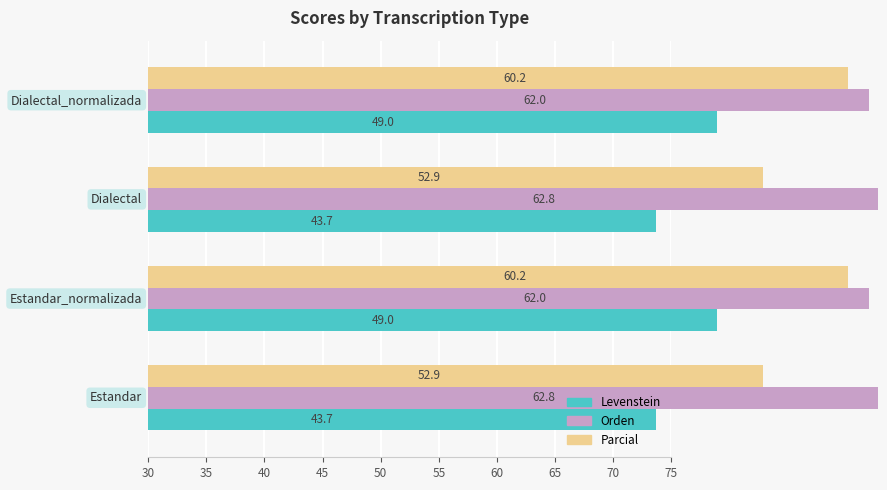

Rank the series by their average value, from lowest to highest.

Levenstein, Parcial, Orden